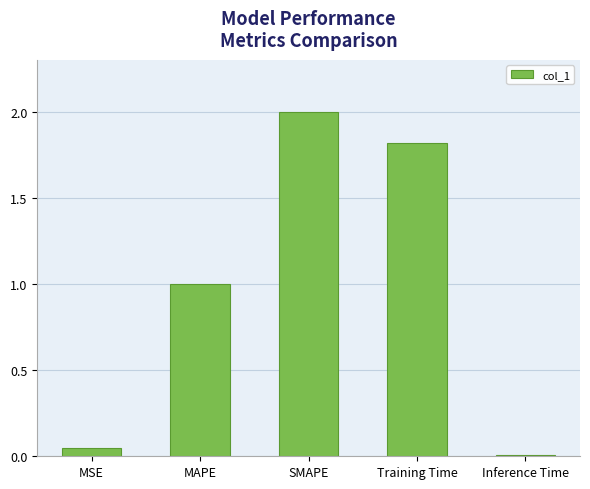

What is the maximum value shown in the chart?

2.0